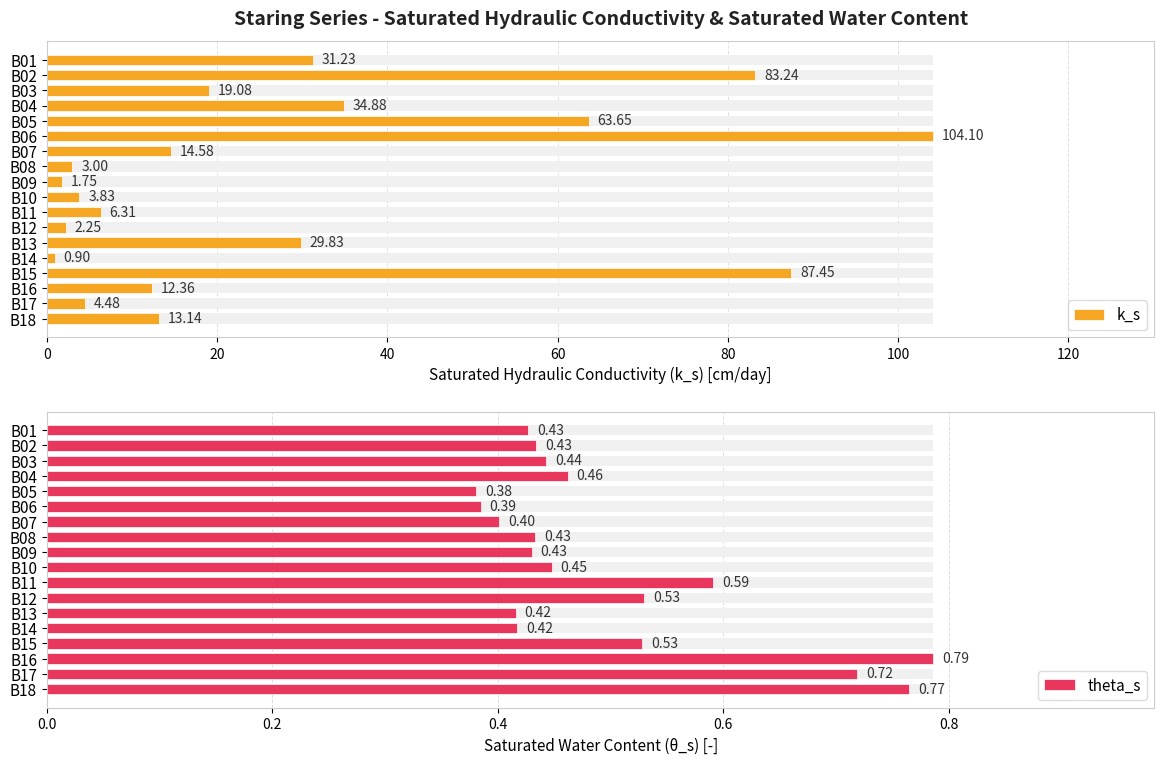

What is the minimum value for theta_s?

0.4